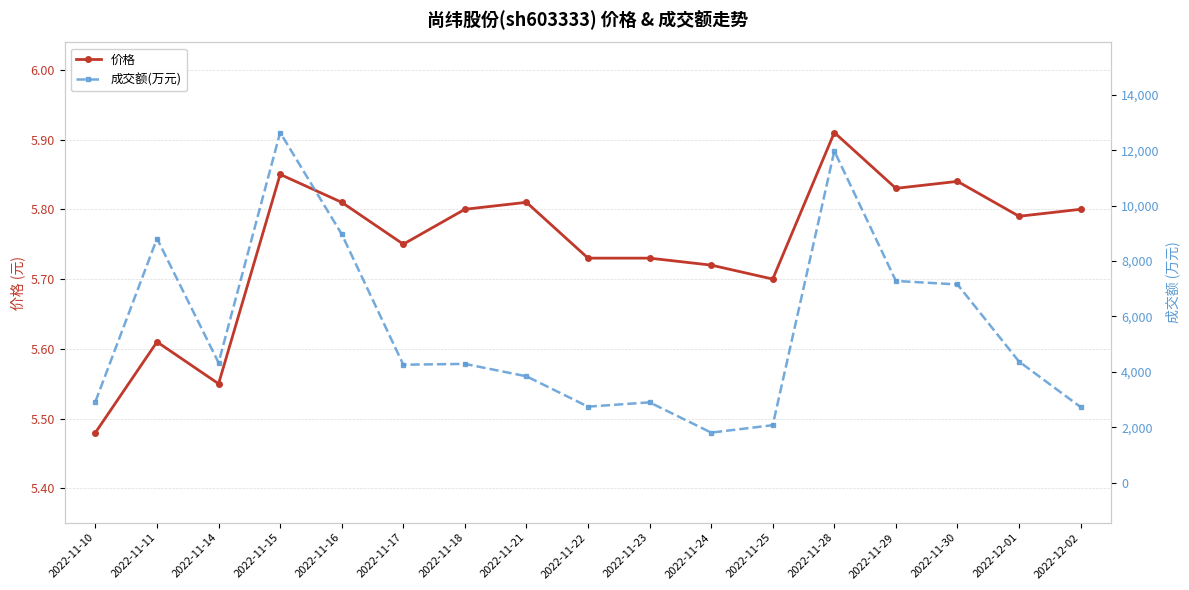

What are all the series names shown in the legend?

价格, 成交额(万元)